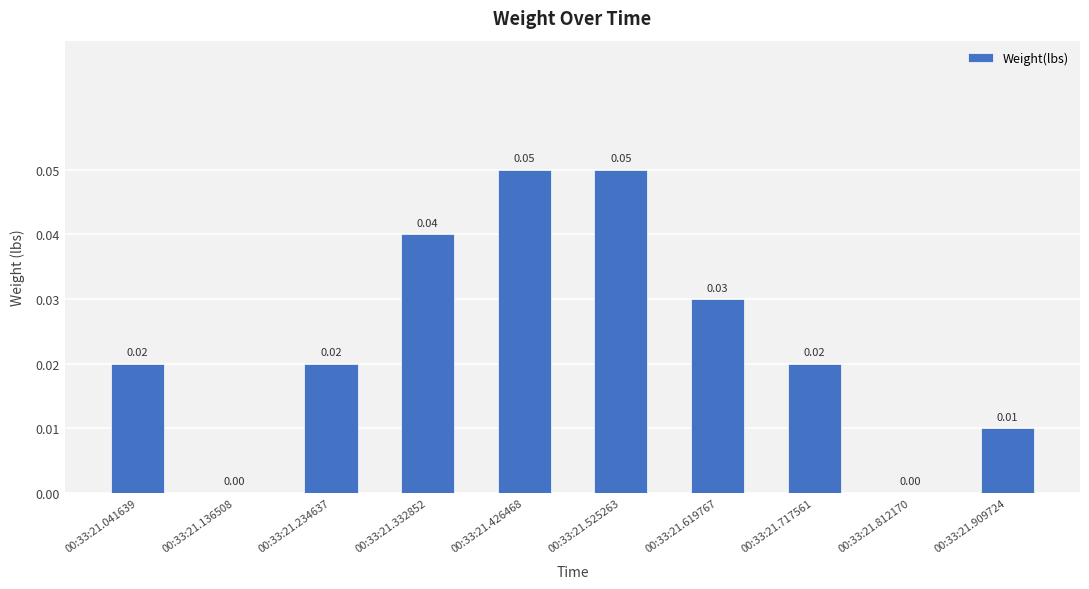

Which has a higher value, 00:33:21.136508 or 00:33:21.426468?

00:33:21.426468